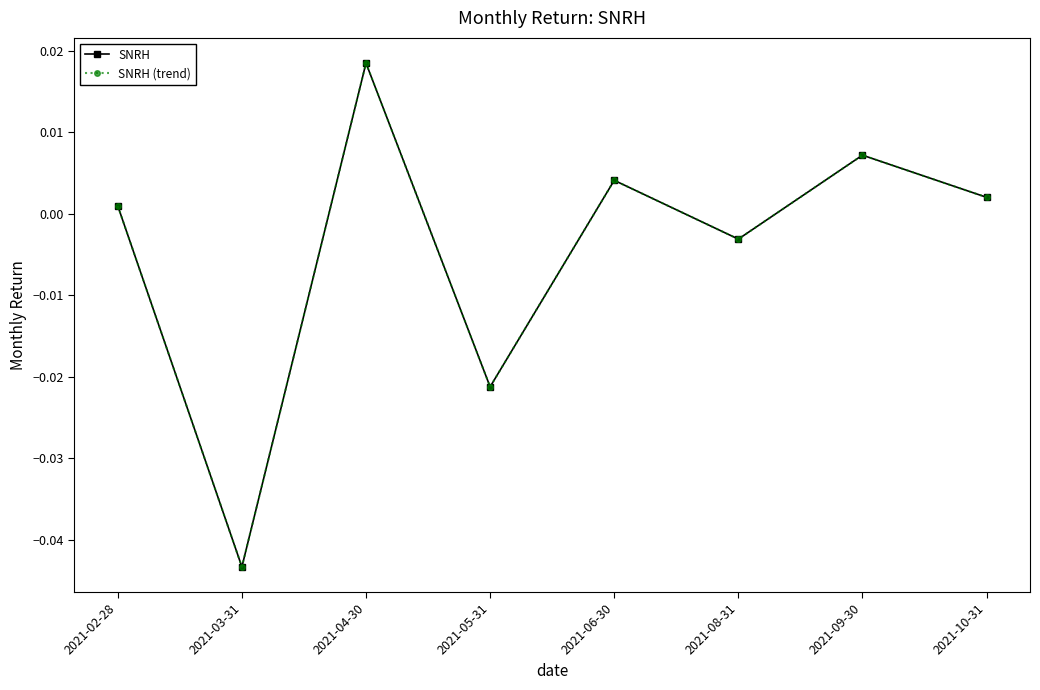

Does the chart have visible grid lines?

No